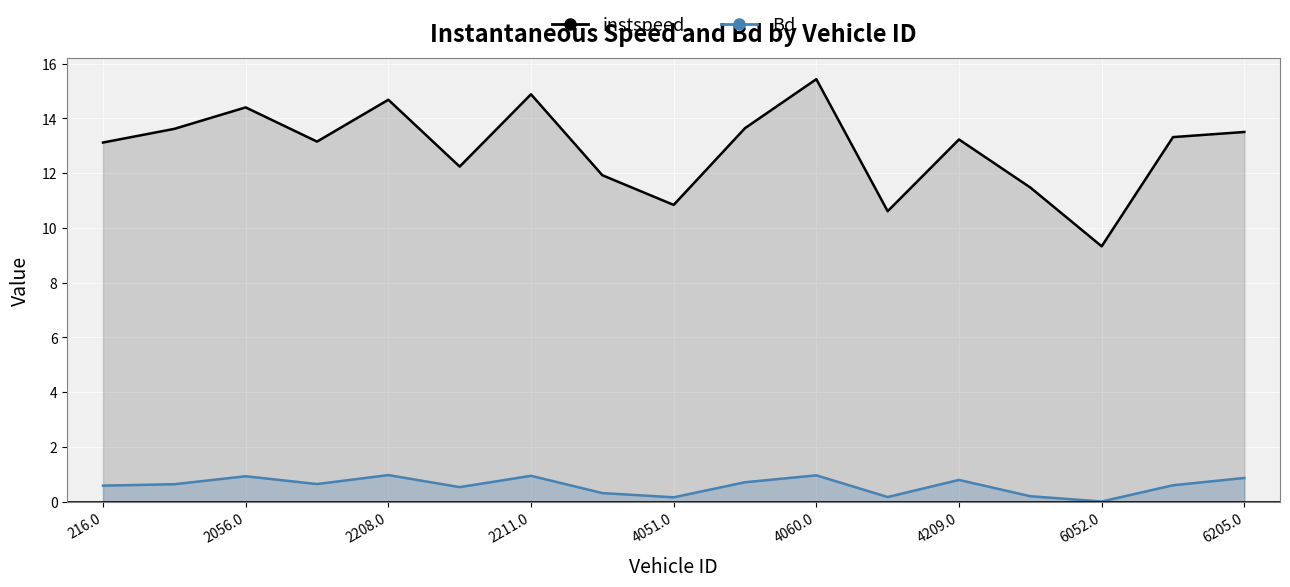

What is the difference between the Bd values at 16 and 13?

0.7